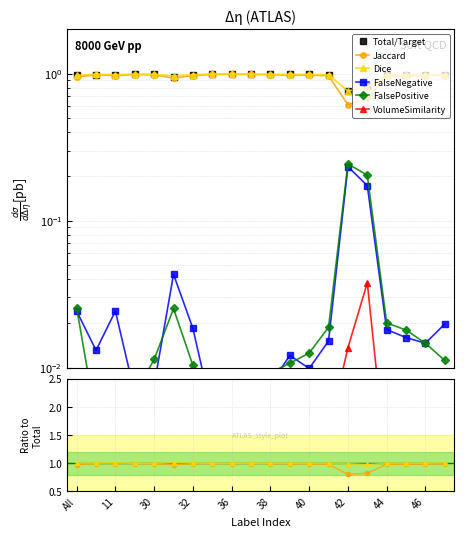

In Jaccard, how many points are lower than both neighbors (excluding endpoints)?

2